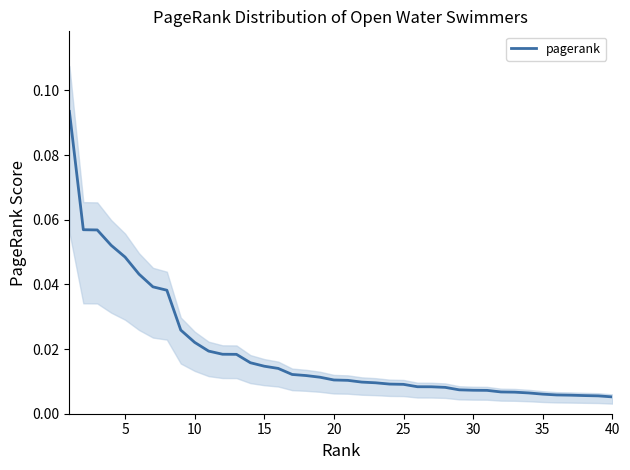

Does the chart display data point markers on the line(s)?

No